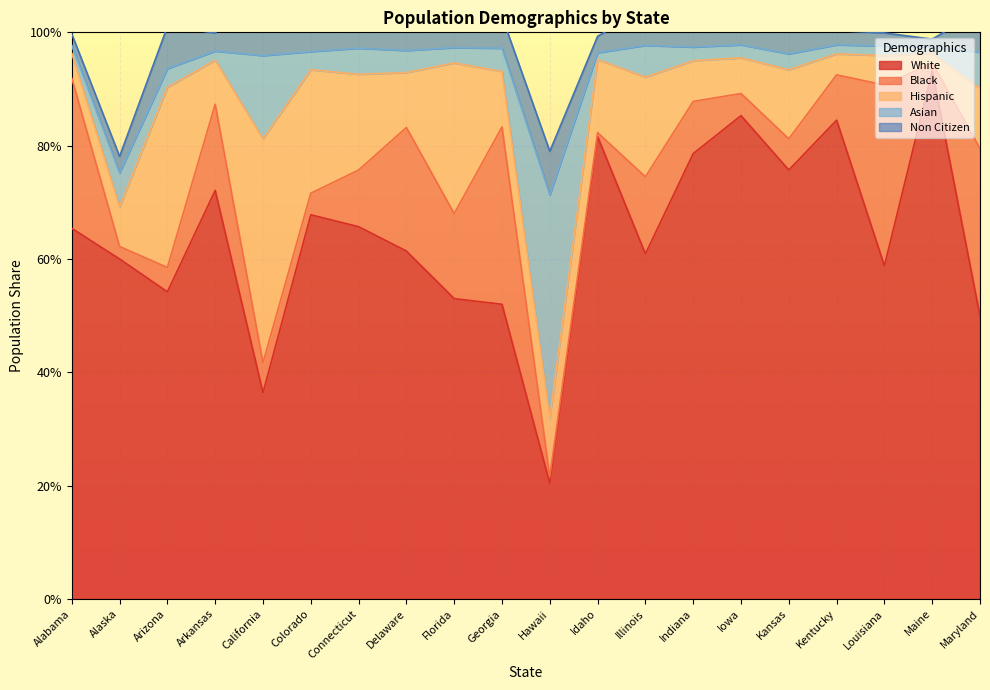

What are all the series names shown in the legend?

White, Black, Hispanic, Asian, Non Citizen